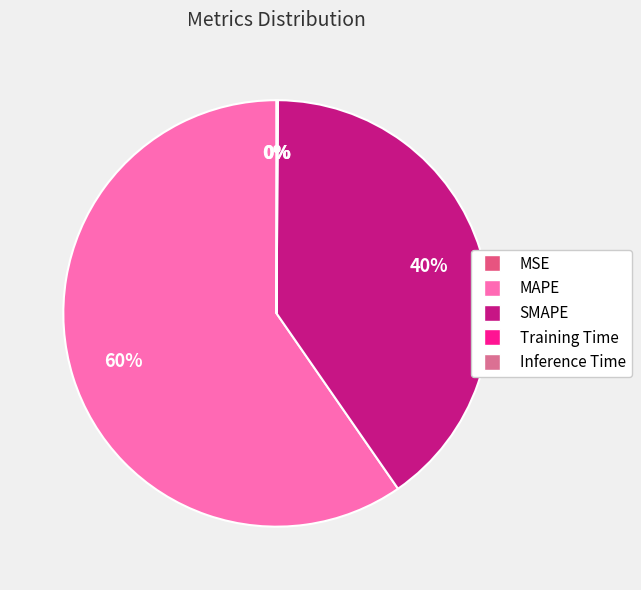

To the nearest percent, what percentage of the pie is SMAPE?

40%